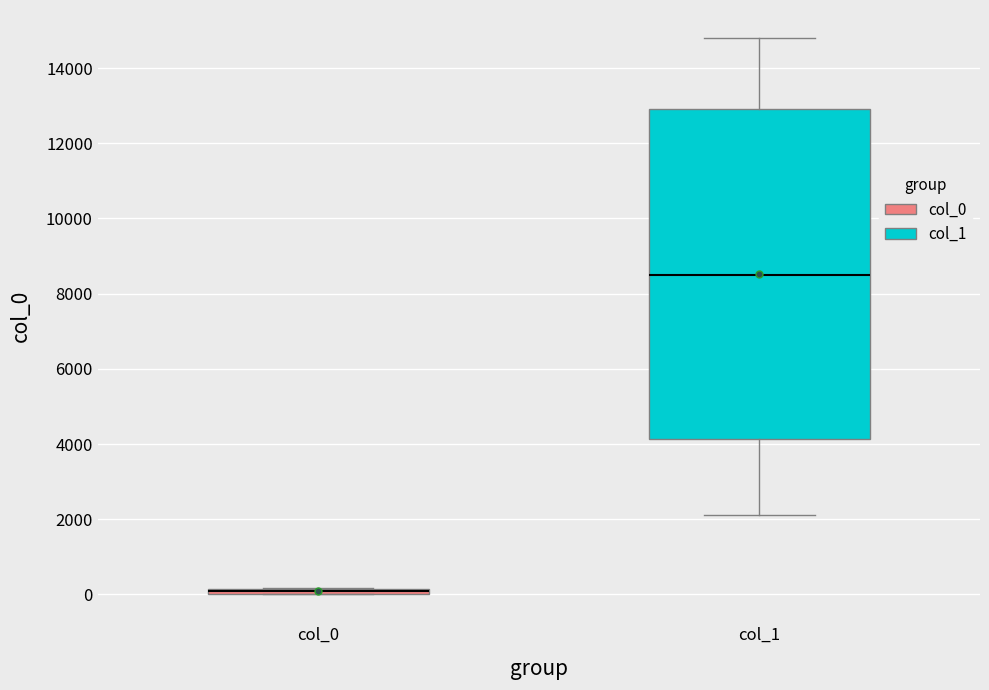

Which box has the highest median line?

col_1